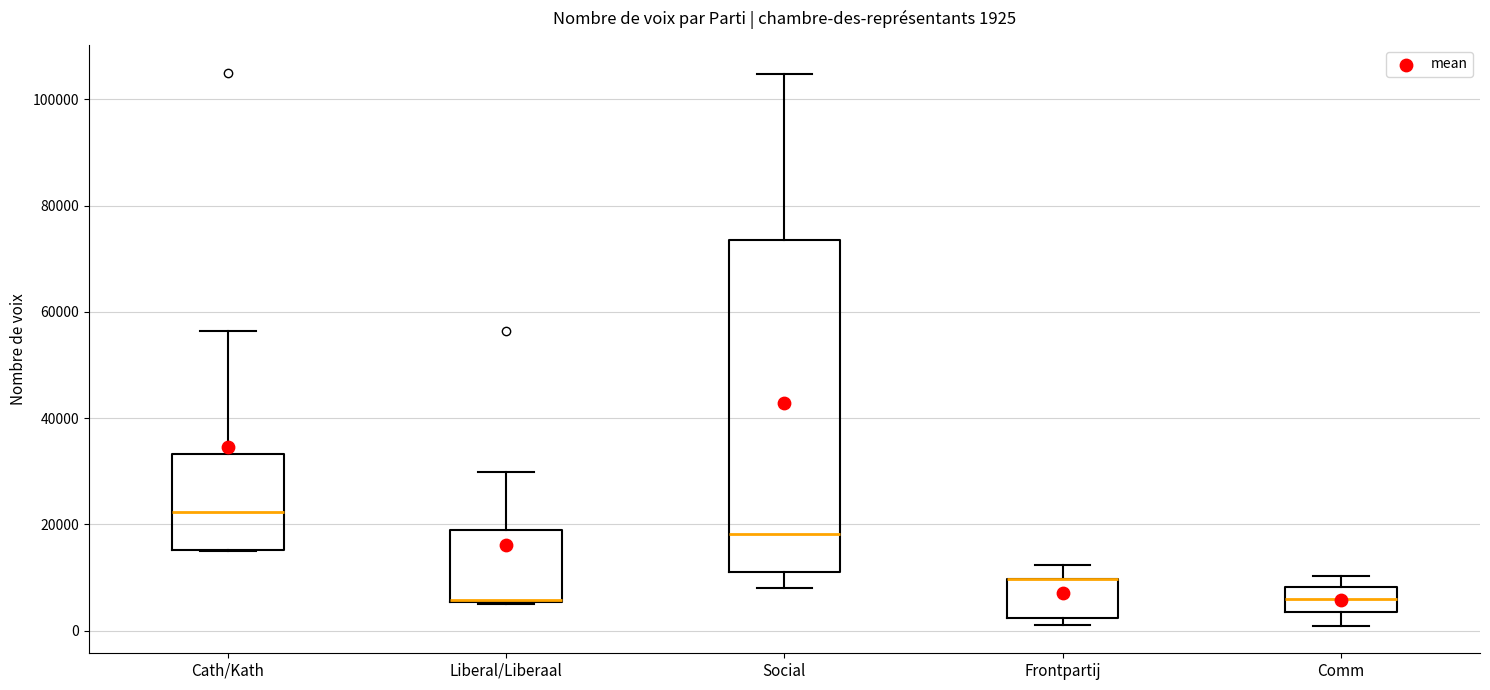

Which box is the tallest, from its lower edge to its upper edge?

Social